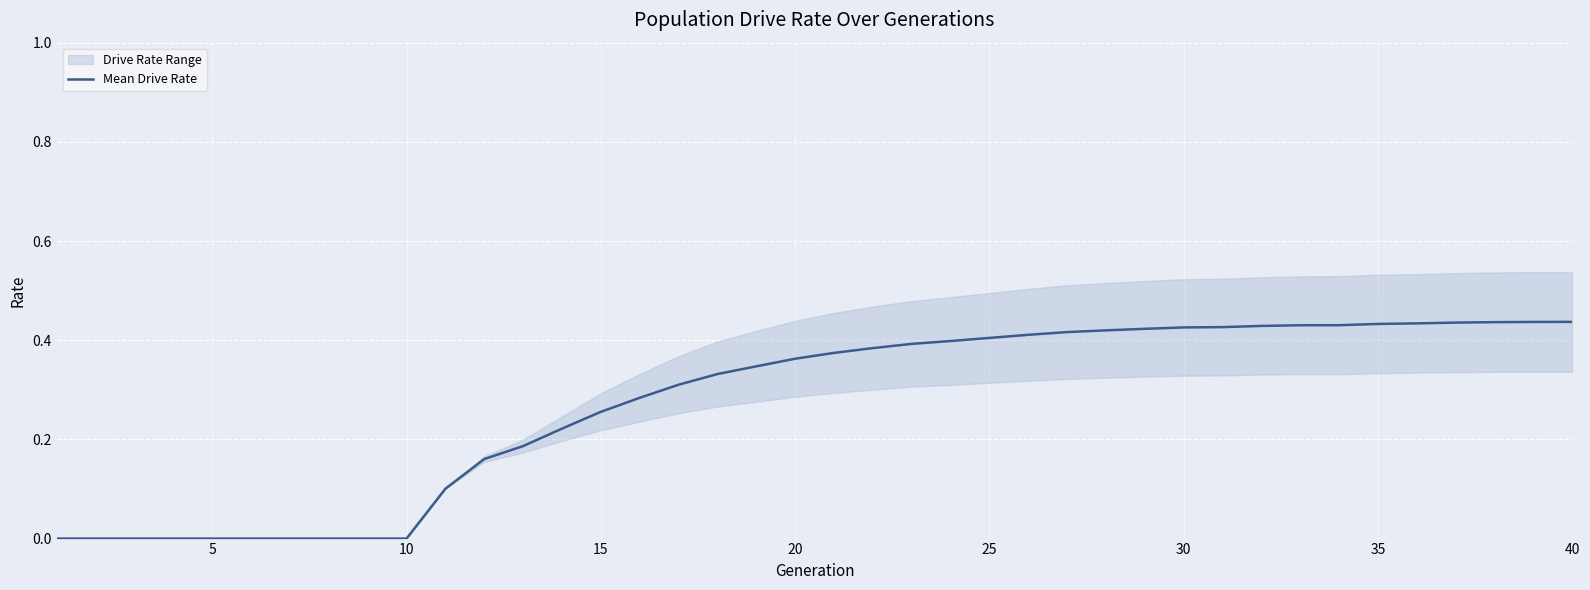

How many values are between 0 and 1?

40